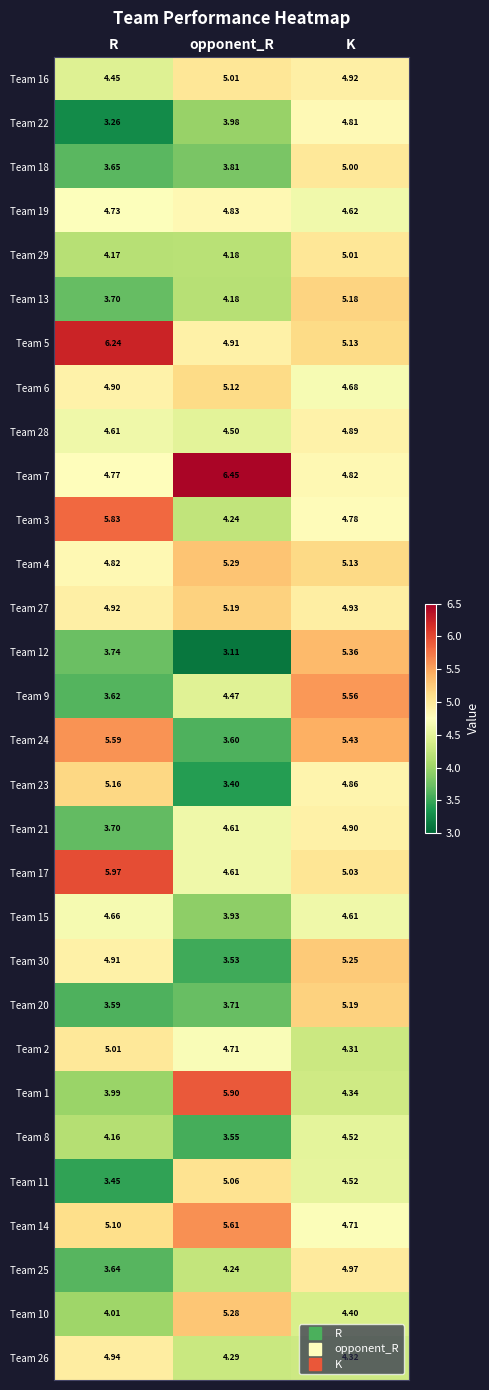

Which category has the lowest value across all series?

opponent_R